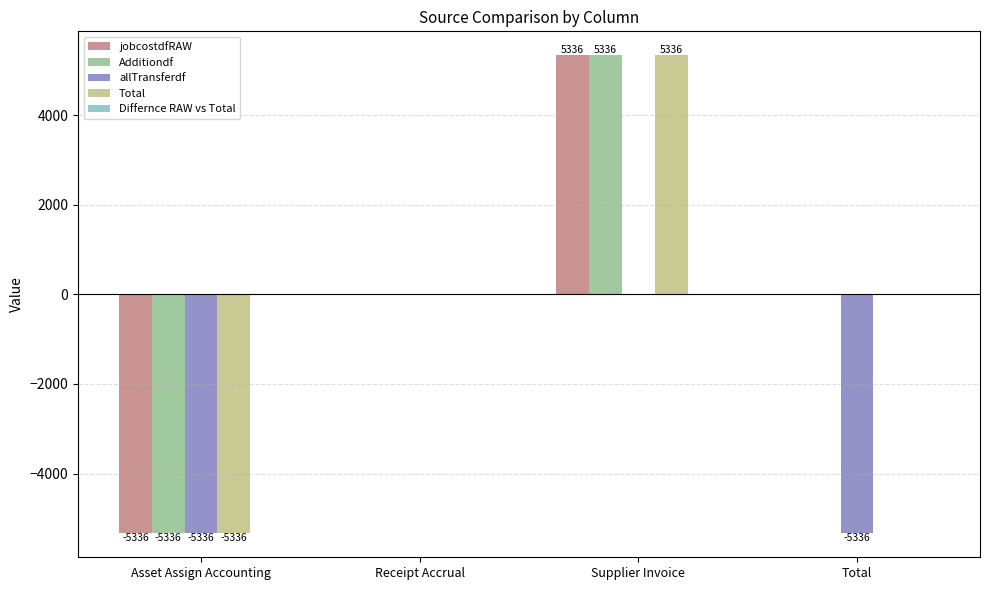

Between Receipt Accrual and Total, which series saw the biggest shift?

allTransferdf